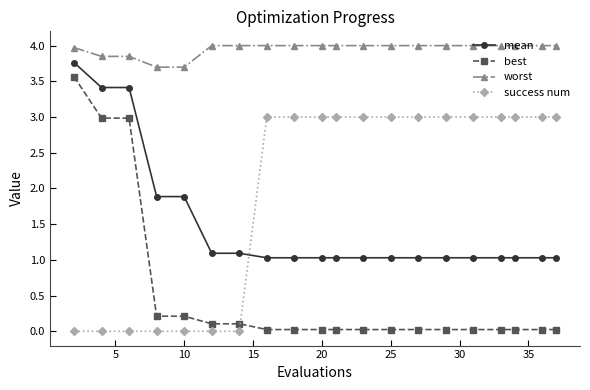

What is the average value of the worst series?

4.0